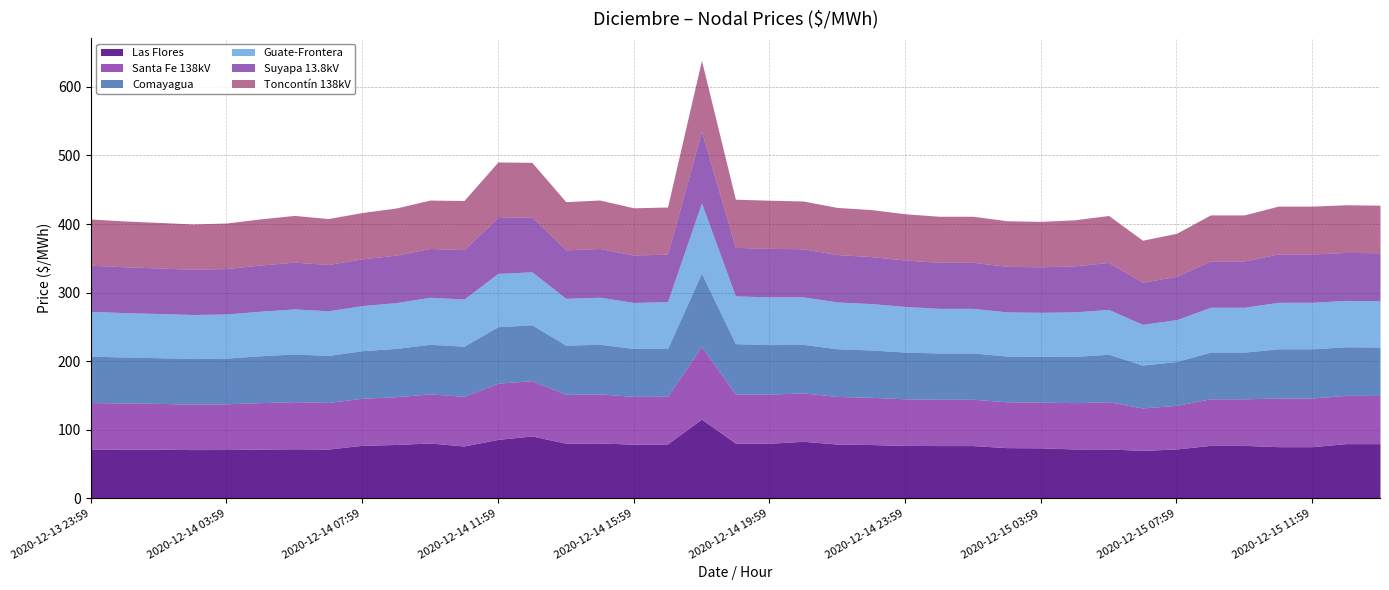

At which label does Comayagua reach its minimum?

2020-12-15 06:59